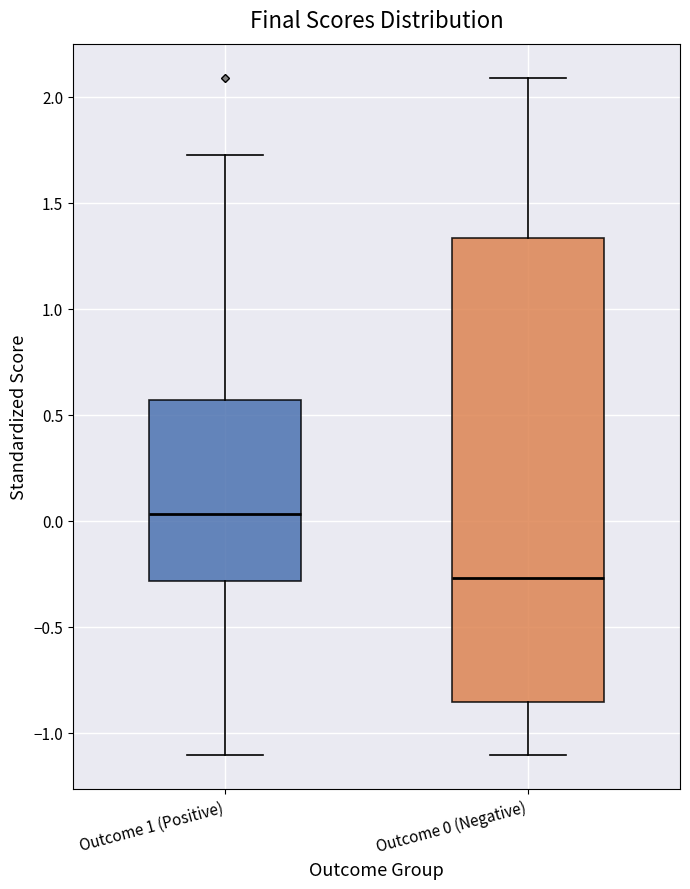

Where does the upper whisker of the box for Outcome 0 (Negative) end on the y-axis? The values are not printed on the chart, so give them approximately, as read against the axis.

2.10